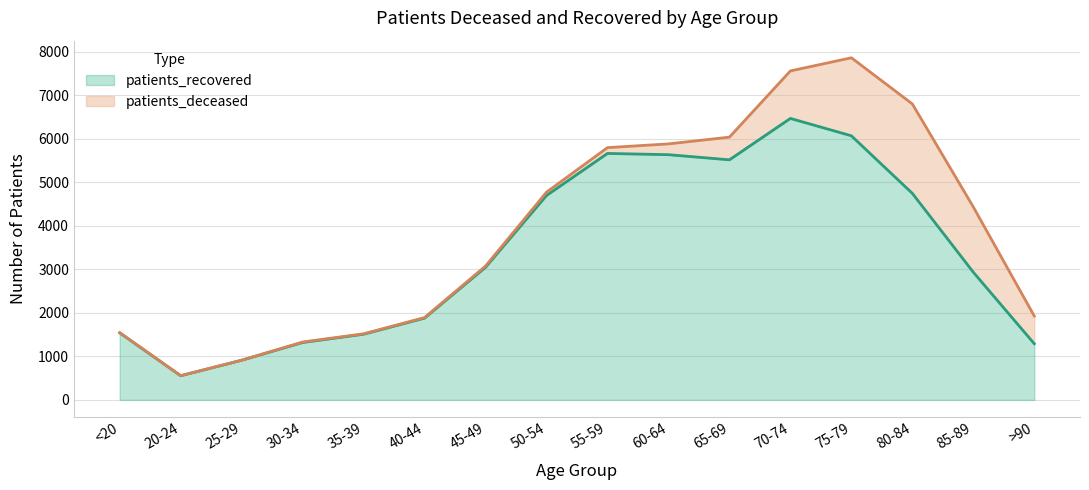

Count the number of categories in the chart.

16